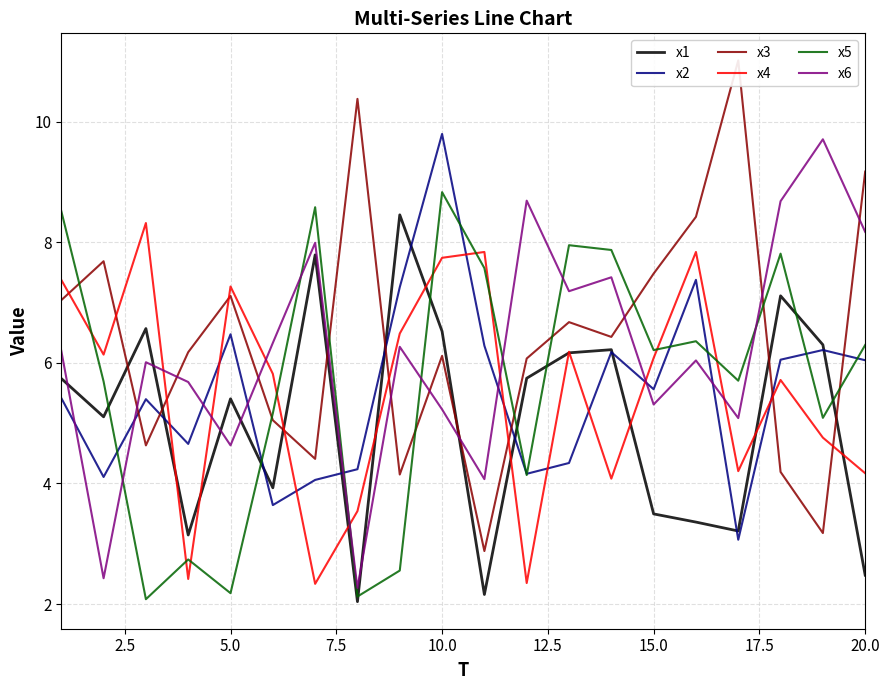

What is the maximum value for x6?

9.7